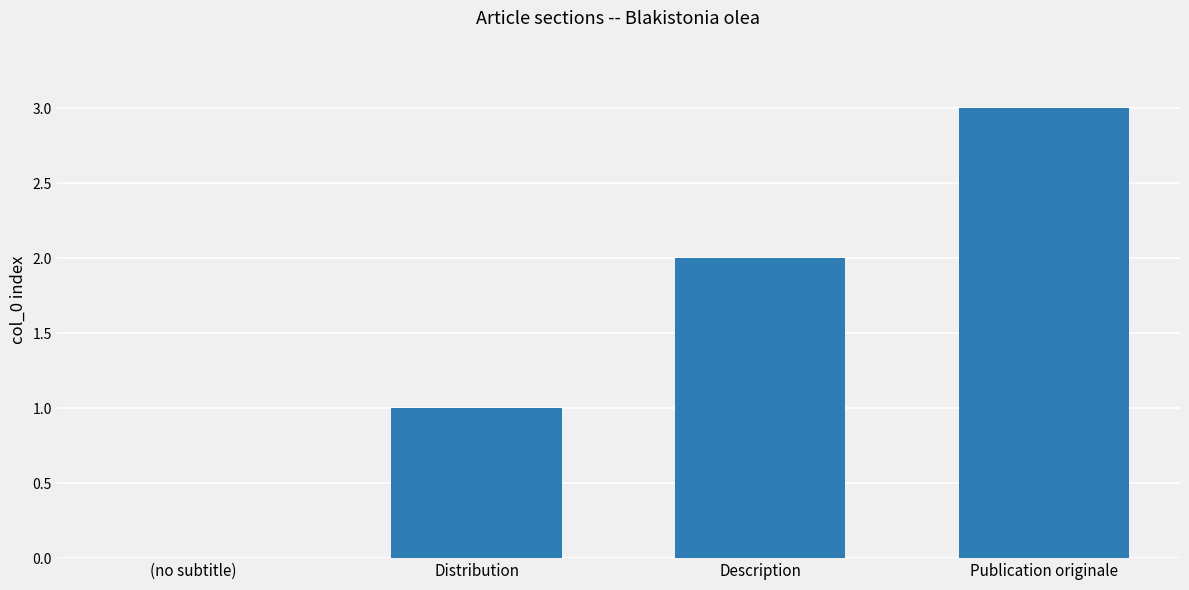

Count the values in the range 1 to 3.

3